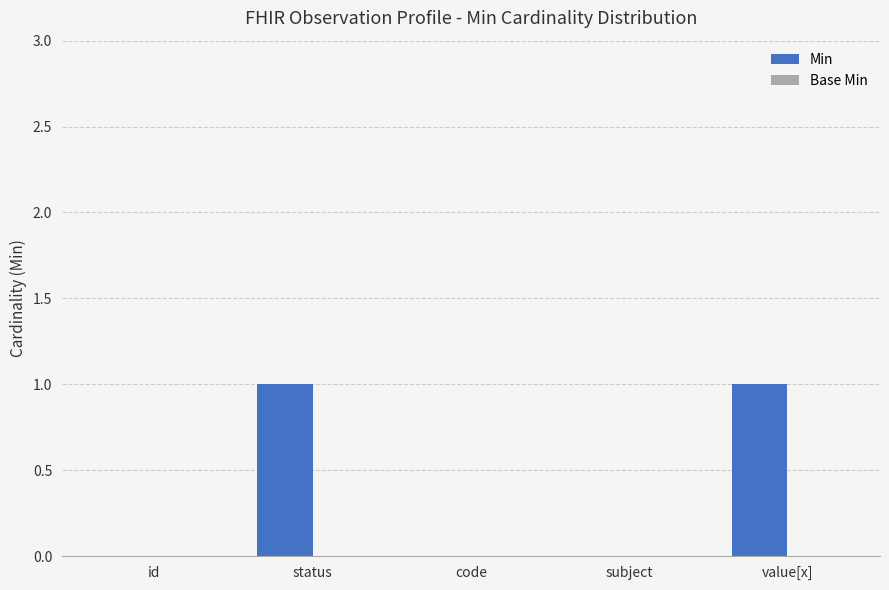

True or false: the data shows 1 at subject.

False